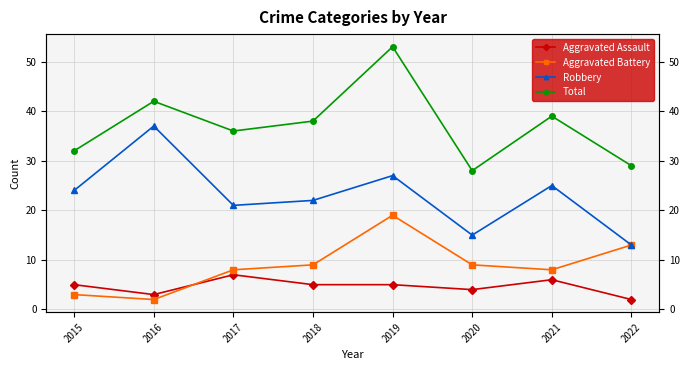

True or false: Total and Aggravated Battery intersect in this chart.

False